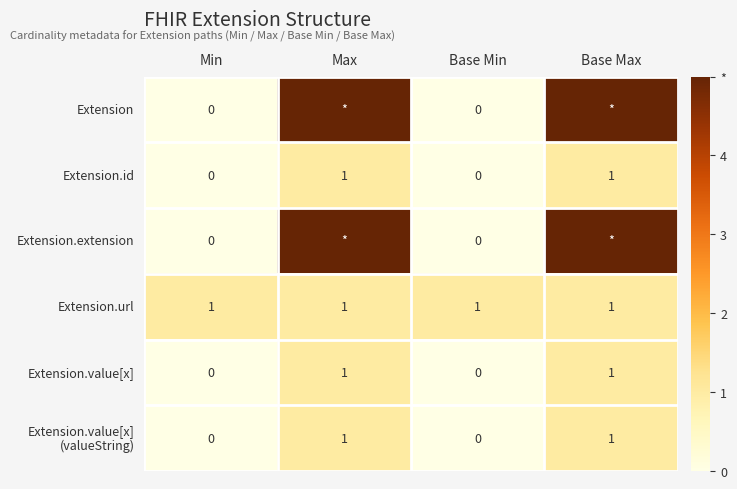

The value of Extension.id at Max is 1. True or false?

True